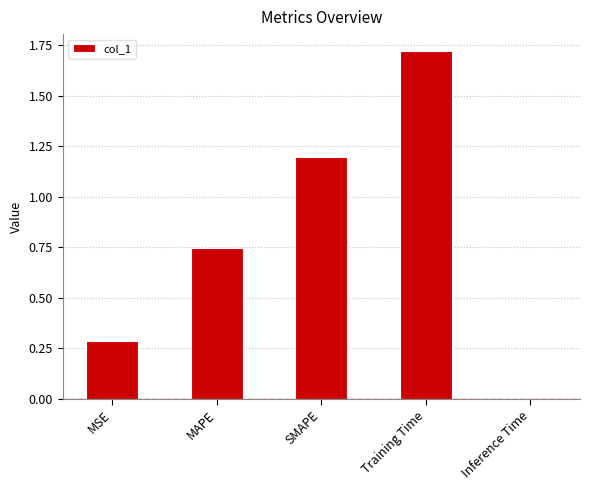

What is the label of the 4th bar from the right?

MAPE